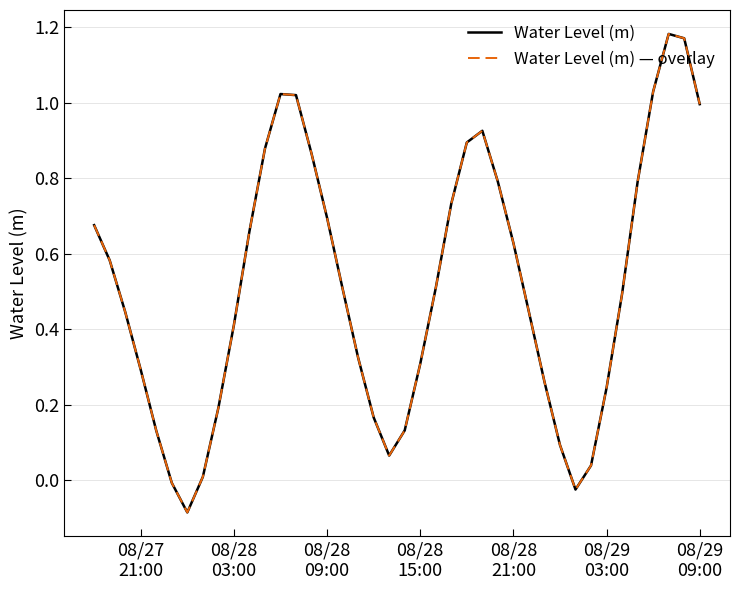

Is this an area chart (filled region under the line)?

No